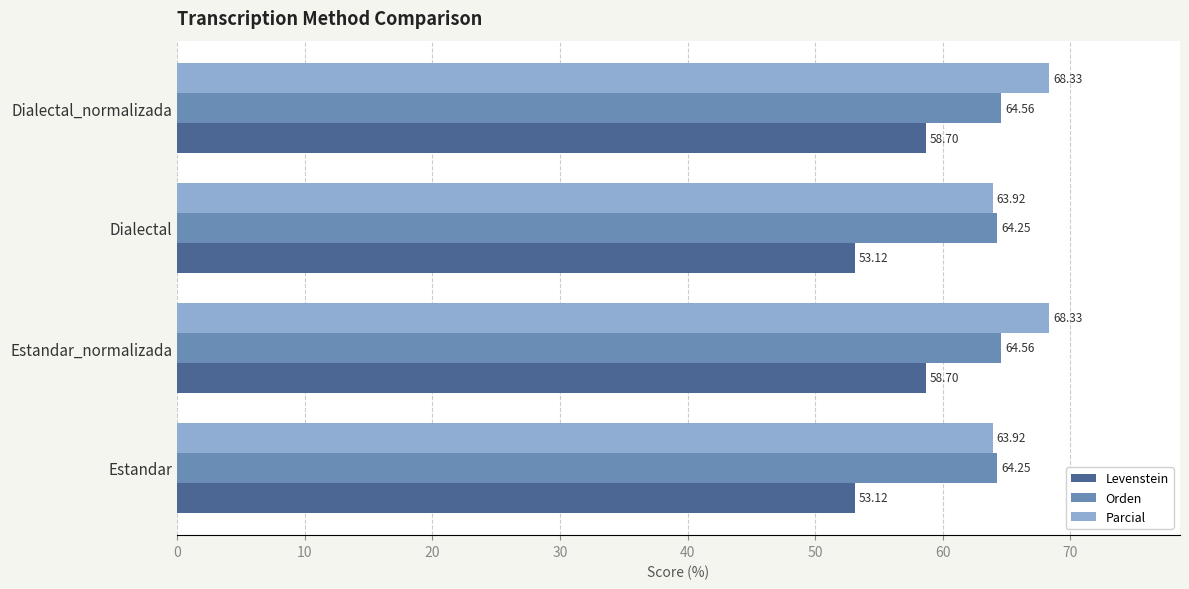

Which series has the largest range (max minus min)?

Levenstein